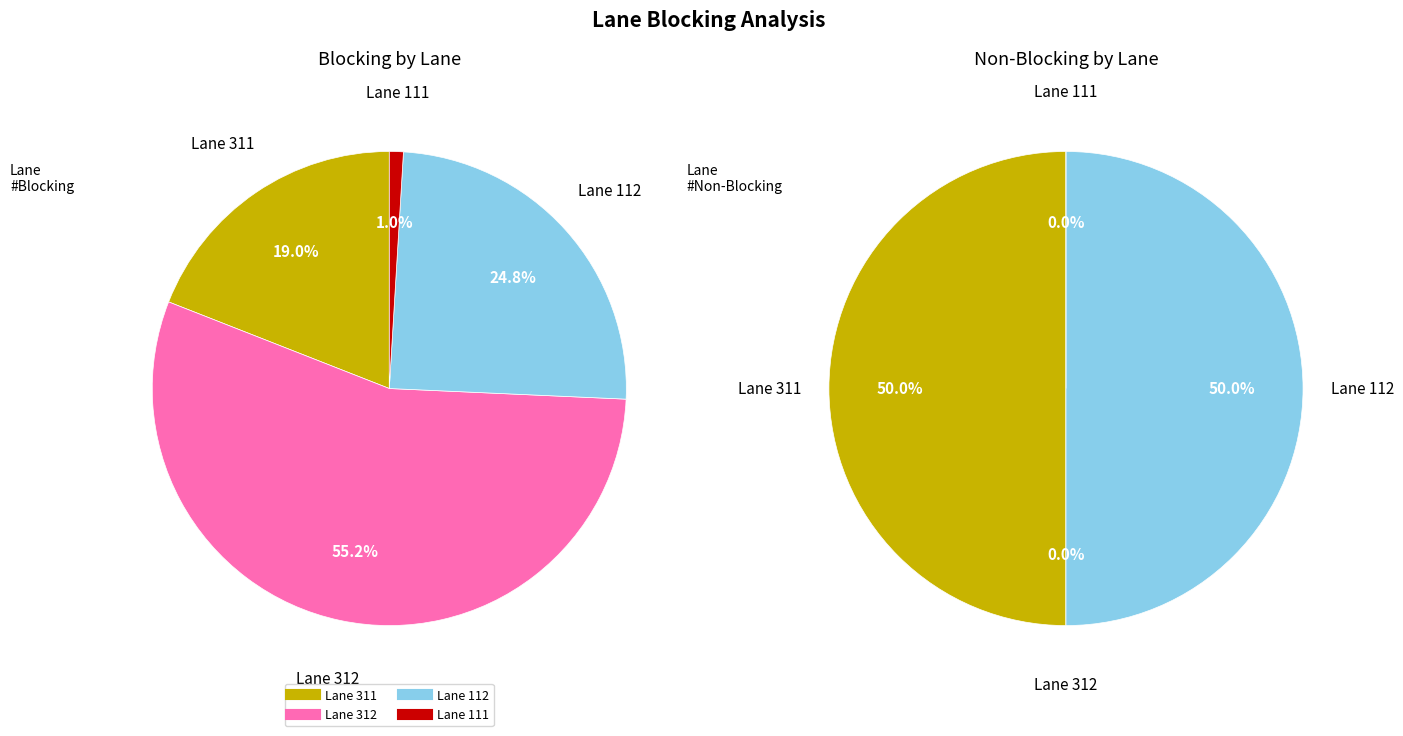

Rank the series by their maximum value, from lowest to highest.

Non Blocking, Blocking